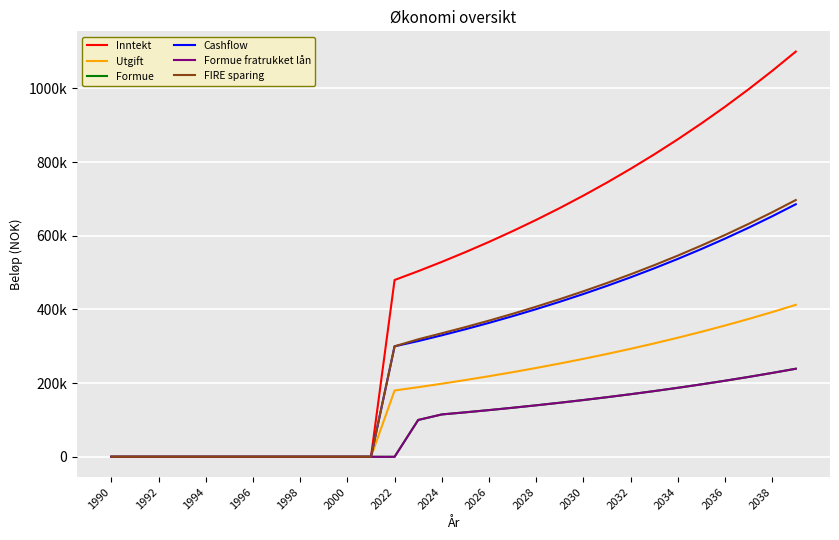

True or false: Utgift and FIRE sparing intersect in this chart.

False